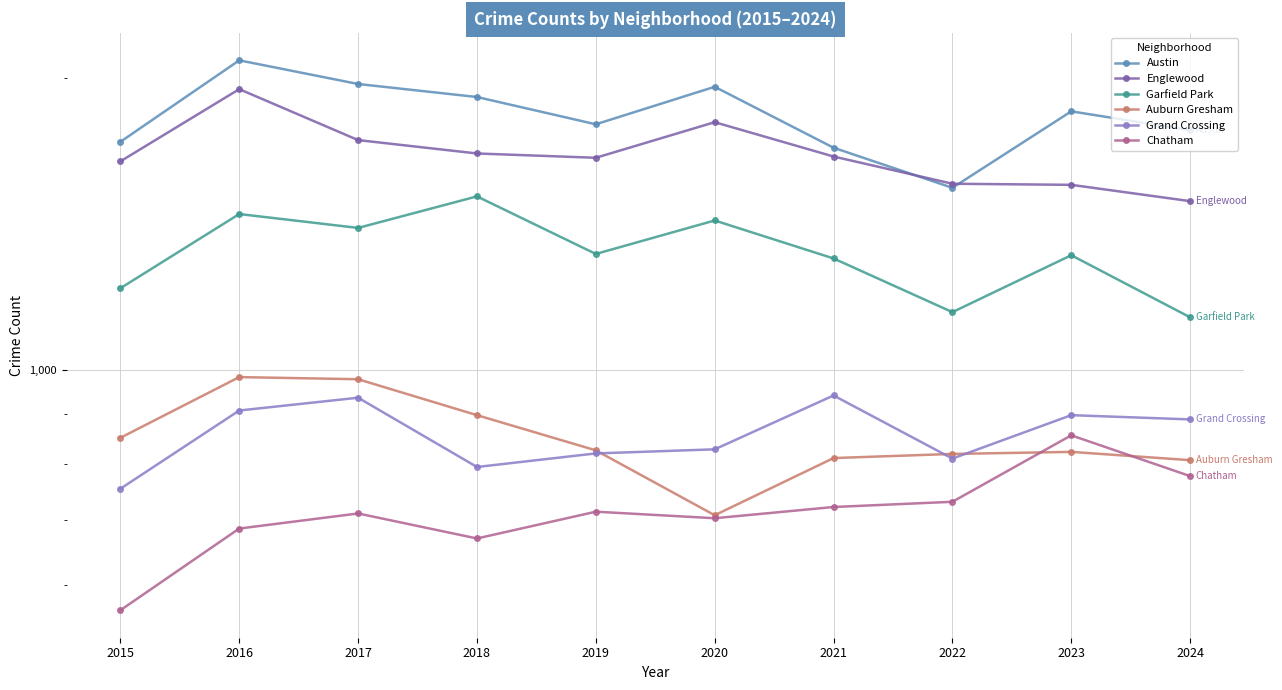

True or false: Garfield Park and Englewood cross at least once.

False